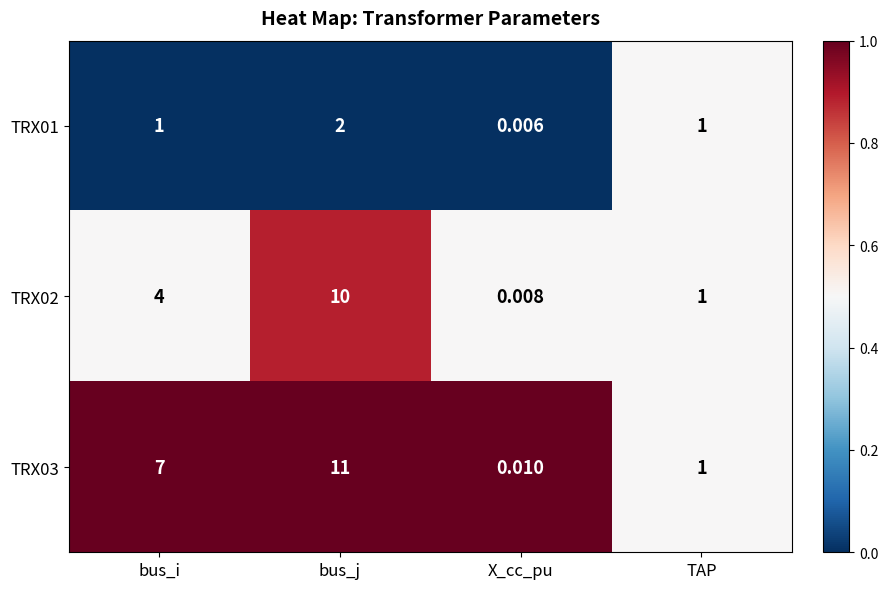

At which category is the sum across all series the highest?

bus_j